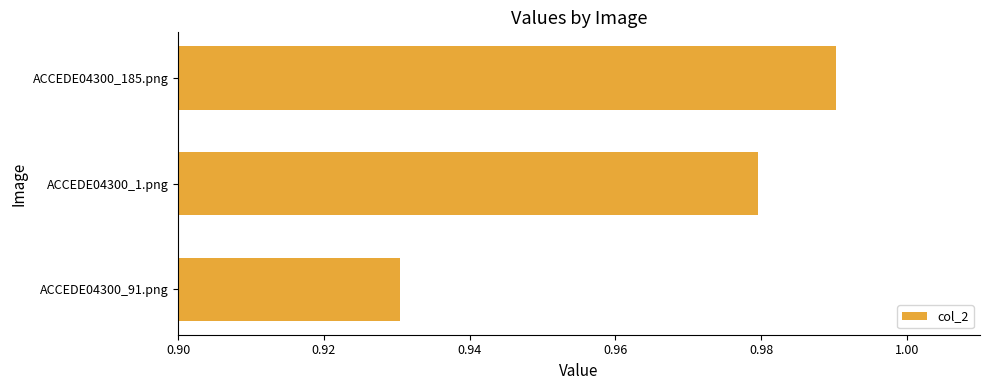

The value at ACCEDE04300_1.png is 1.6. True or false?

False